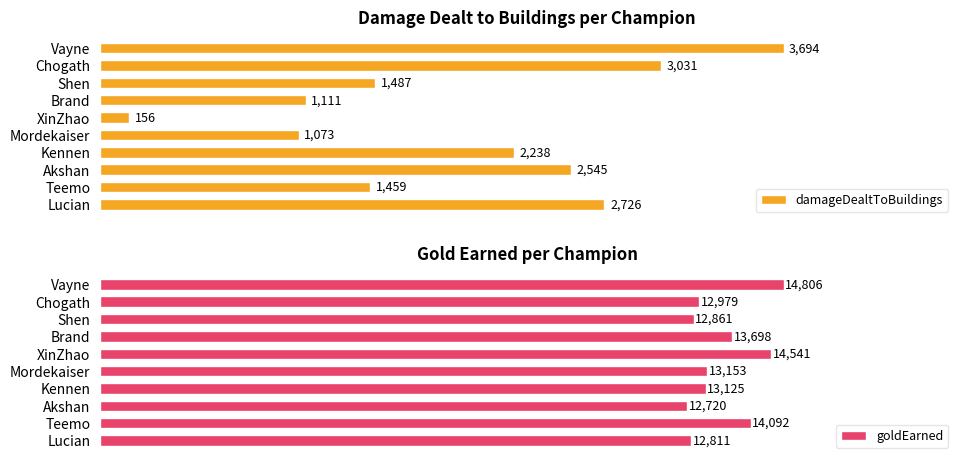

Where is damageDealtToBuildings nearest to the value 1925?

Kennen